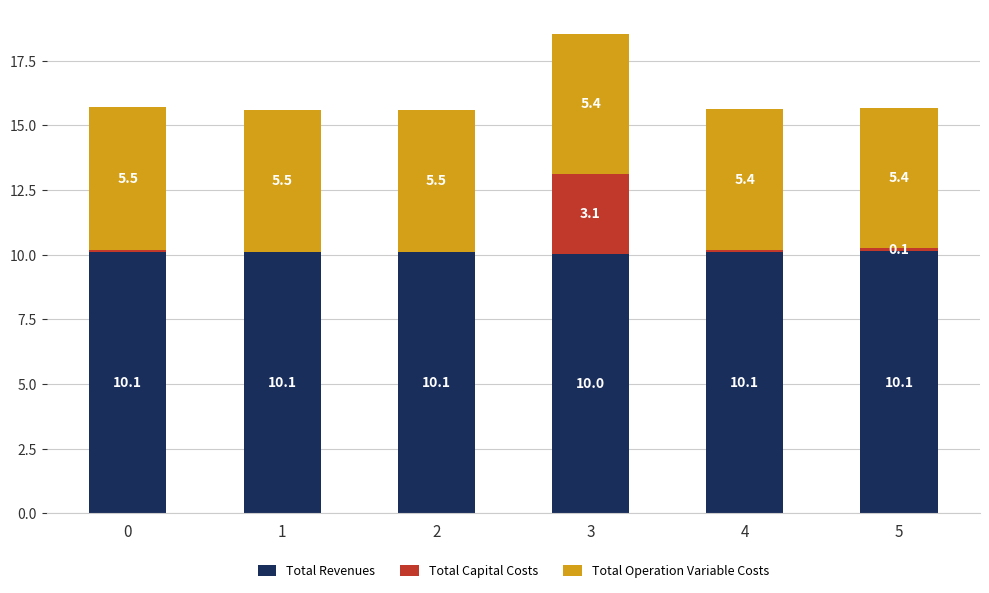

At which label does Total Revenues reach its peak?

5